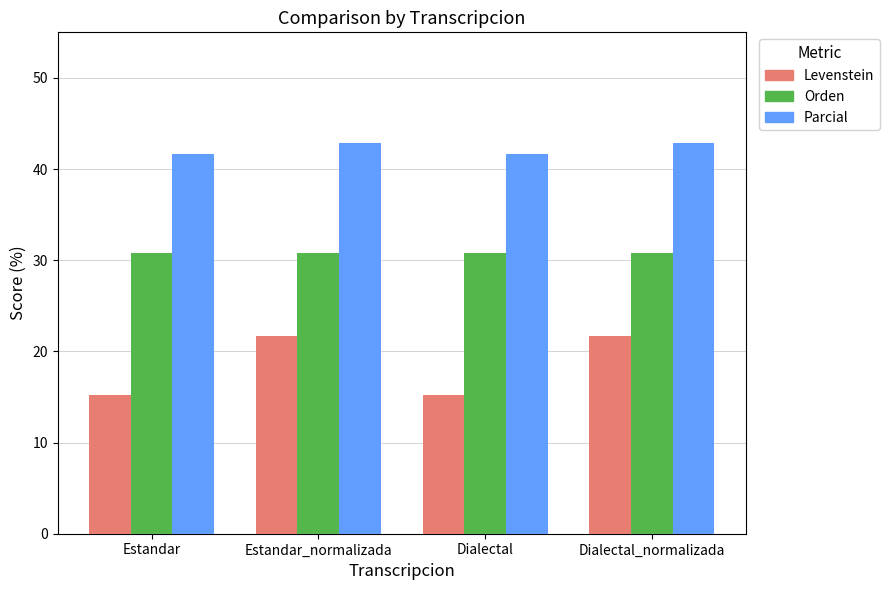

What is the difference between the highest and lowest values at Estandar_normalizada?

21.1